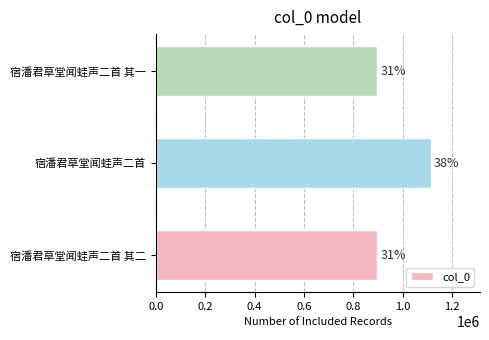

Does the chart contain any negative values?

No